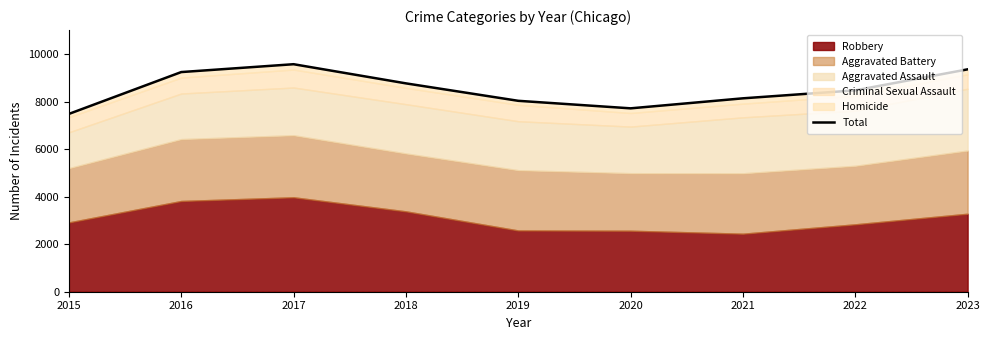

What is the change in value from 2017 to 2020?

-1859